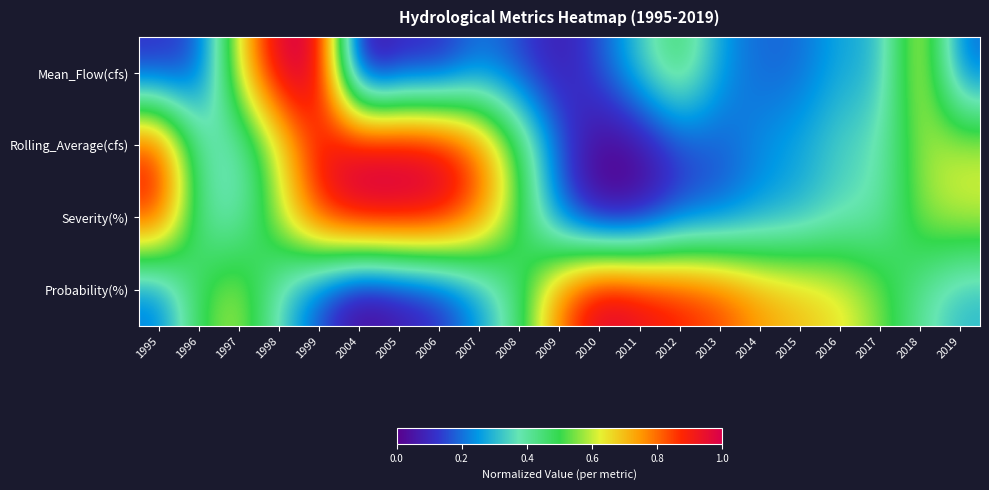

Reading left to right, extract all data points from this chart.

Mean_Flow(cfs): 1995=0.1	1996=0.2	1997=0.6	1998=1.0	1999=1.0	2004=0.0	2005=0.1	2006=0.1	2007=0.2	2008=0.1	2009=0.1	2010=0.2	2011=0.3	2012=0.5	2013=0.3	2014=0.2	2015=0.2	2016=0.3	2017=0.3	2018=0.7	2019=0.2
Rolling_Average(cfs): 1995=0.9	1996=0.4	1997=0.4	1998=0.6	1999=0.9	2004=1.0	2005=1.0	2006=1.0	2007=0.8	2008=0.5	2009=0.2	2010=0.0	2011=0.0	2012=0.1	2013=0.2	2014=0.2	2015=0.3	2016=0.3	2017=0.4	2018=0.6	2019=0.6
Severity(%): 1995=0.9	1996=0.4	1997=0.4	1998=0.6	1999=0.9	2004=1.0	2005=1.0	2006=1.0	2007=0.8	2008=0.5	2009=0.2	2010=0.0	2011=0.0	2012=0.1	2013=0.2	2014=0.2	2015=0.3	2016=0.3	2017=0.4	2018=0.6	2019=0.6
Probability(%): 1995=0.2	1996=0.5	1997=0.6	1998=0.3	1999=0.2	2004=0.0	2005=0.0	2006=0.1	2007=0.2	2008=0.4	2009=0.8	2010=1.0	2011=0.9	2012=0.9	2013=0.8	2014=0.8	2015=0.7	2016=0.6	2017=0.5	2018=0.4	2019=0.3